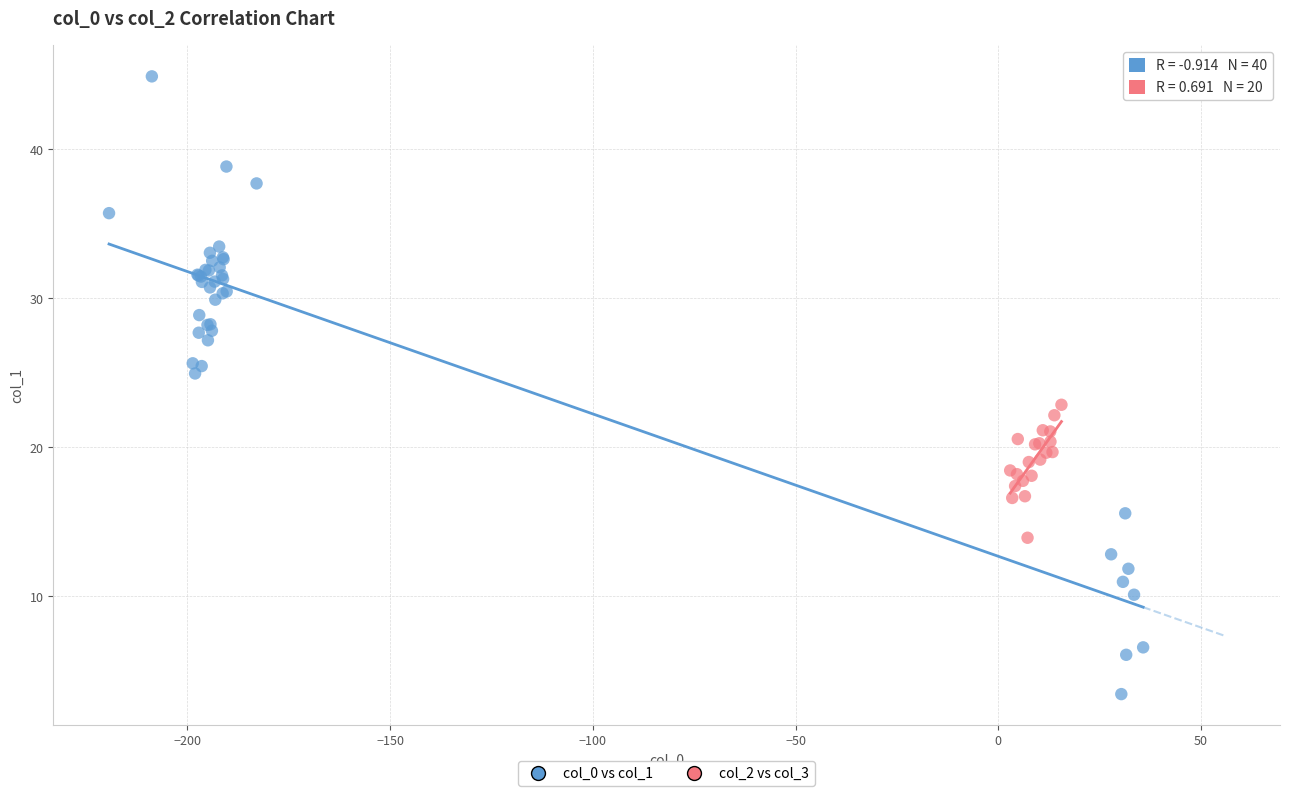

Which series contains the lowest Y value?

col_0 vs col_1